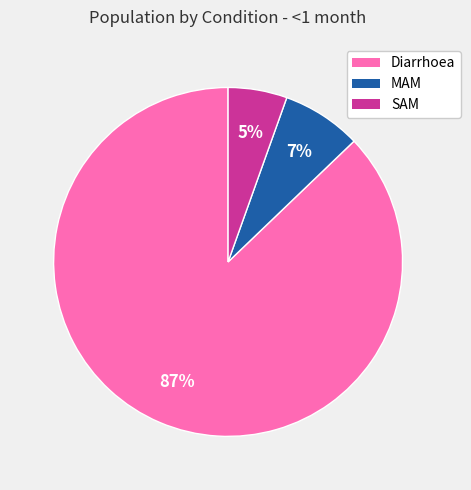

Is the sum of Diarrhoea and SAM greater than half?

Yes